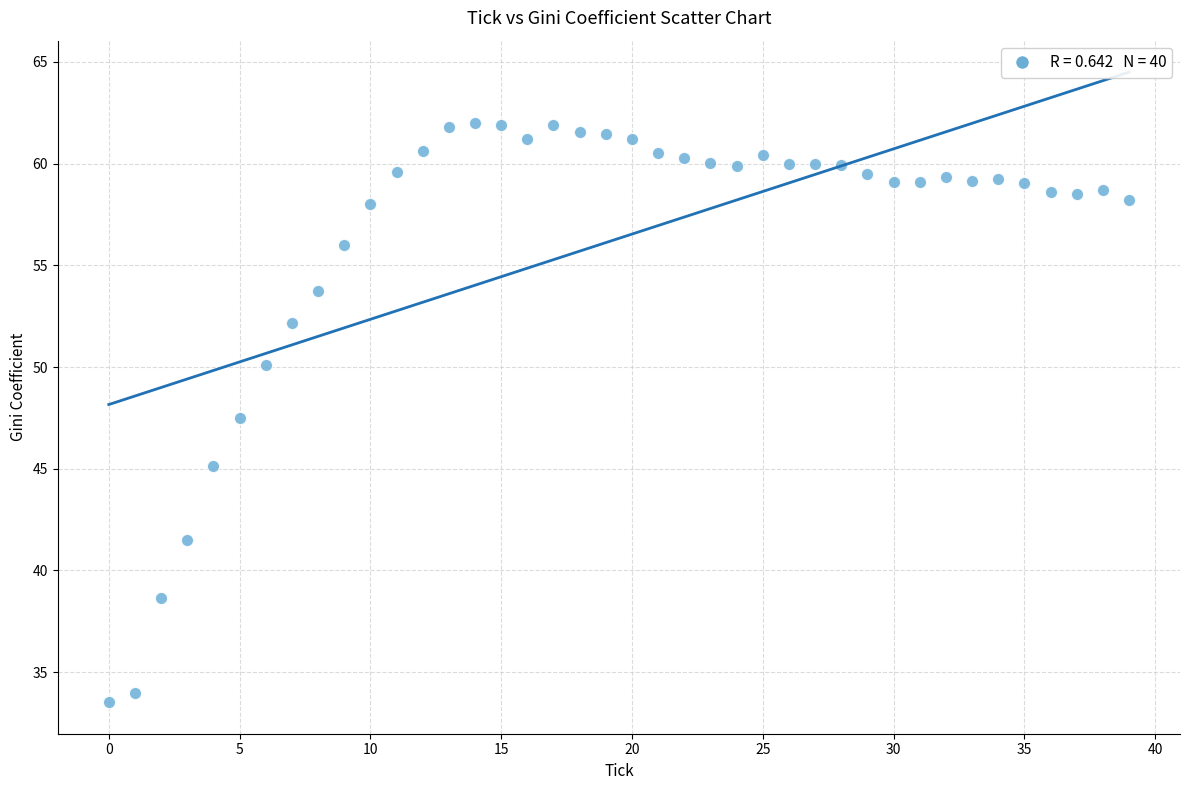

What is the range of Y values (max minus min)?

28.5